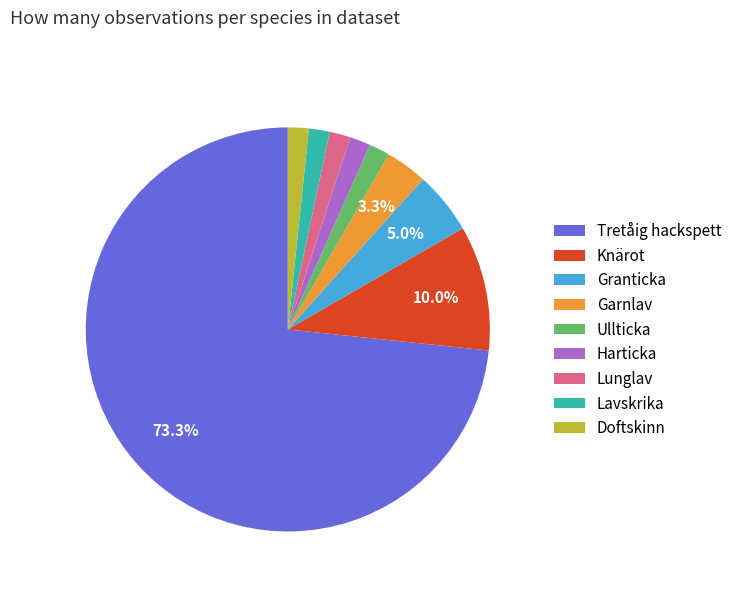

How many slices are in this pie chart?

9